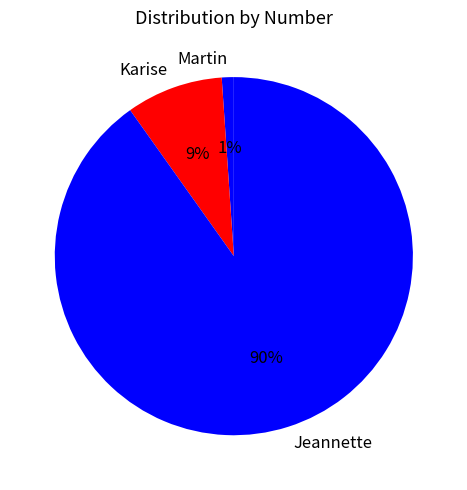

Which has a higher value, Karise or Martin?

Karise